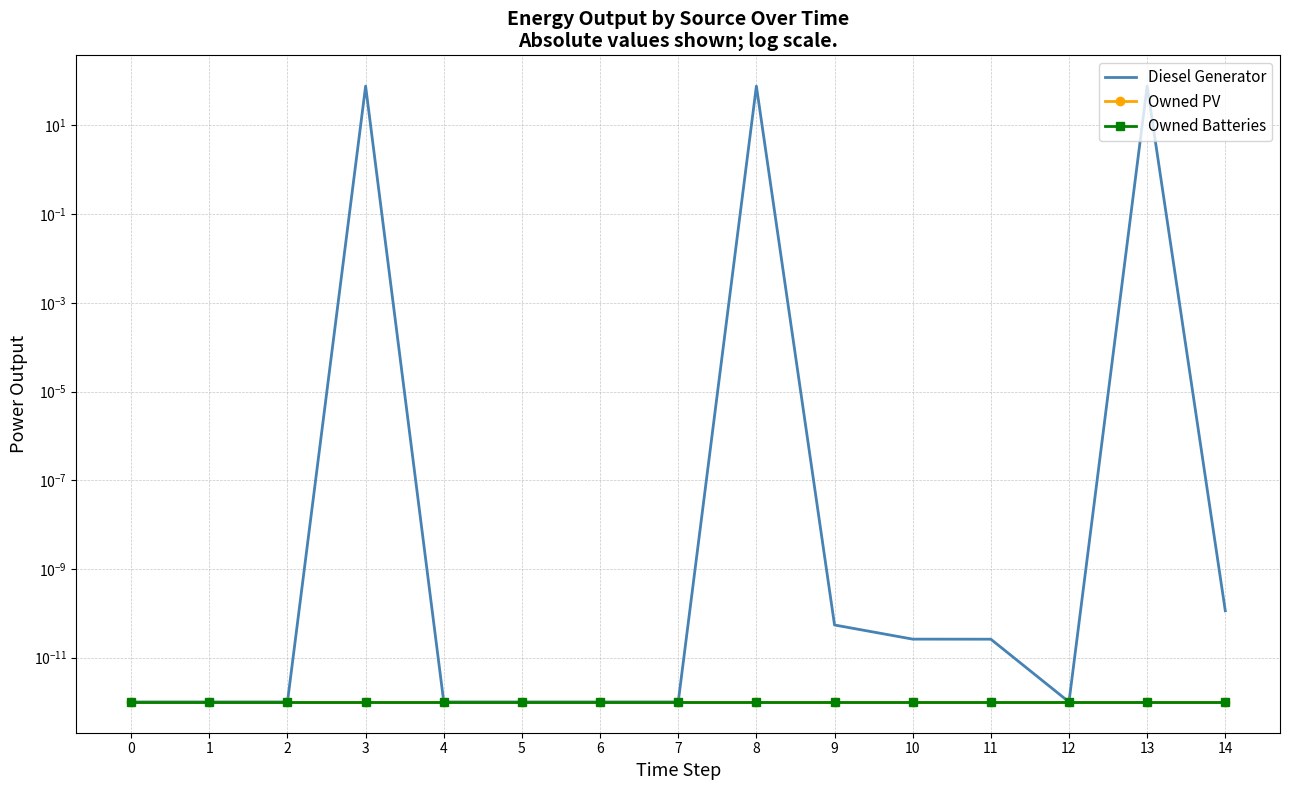

Reading left to right, extract all data points from this chart.

Diesel Generator: 0.0	0.0	0.0	77.0	0.0	0.0	0.0	0.0	77.0	0.0	0.0	0.0	0.0	77.0	0.0
Owned PV: 0.0	0.0	0.0	0.0	0.0	0.0	0.0	0.0	0.0	0.0	0.0	0.0	0.0	0.0	0.0
Owned Batteries: 0.0	0.0	0.0	0.0	0.0	0.0	0.0	0.0	0.0	0.0	0.0	0.0	0.0	0.0	0.0